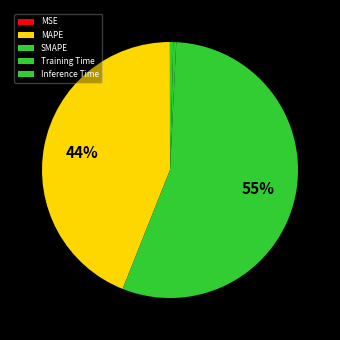

True or false: MAPE accounts for 44% of the total.

True